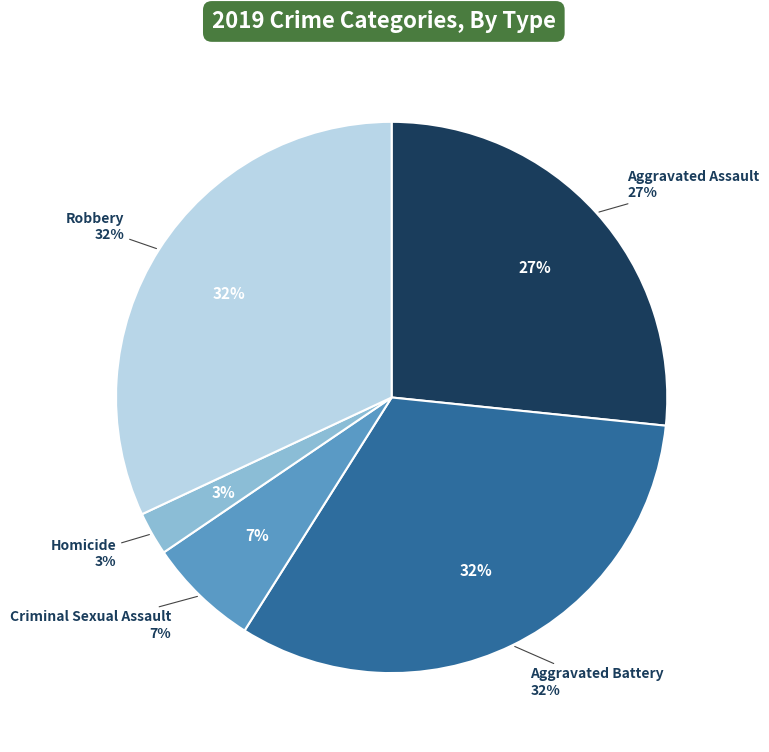

The Aggravated Assault slice represents 32% of the pie. True or false?

False